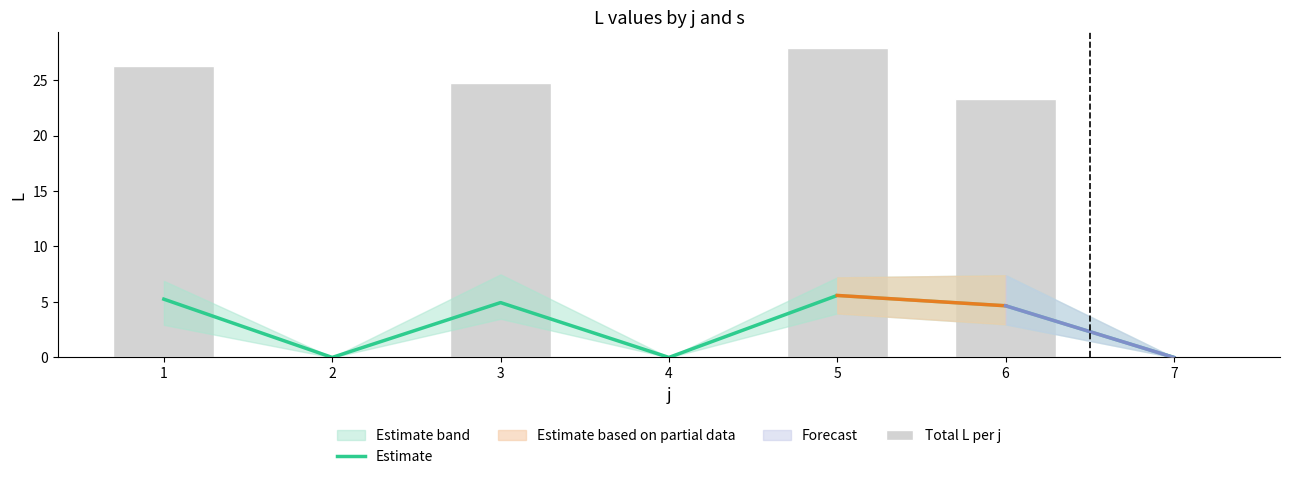

At 5, list the series in order from largest to smallest.

Total L per j, Estimate